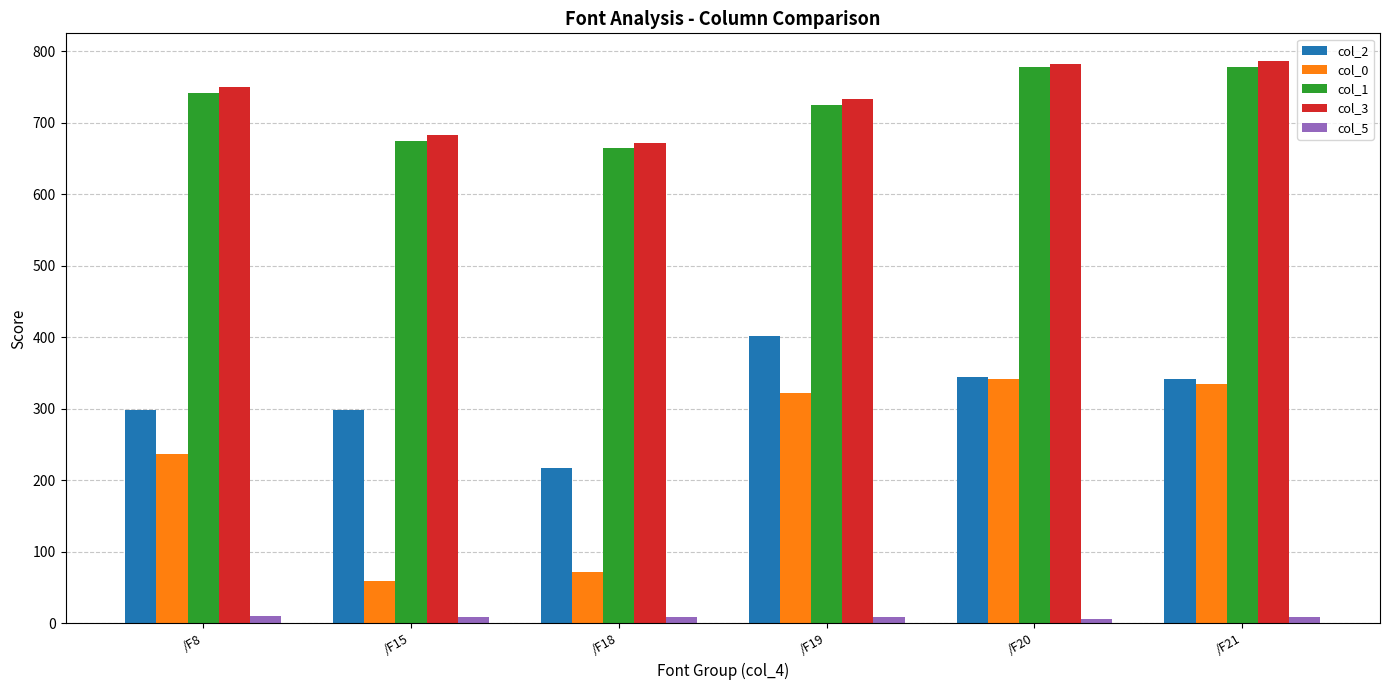

What is the sum of the col_5 values at /F19 and /F15?

17.9